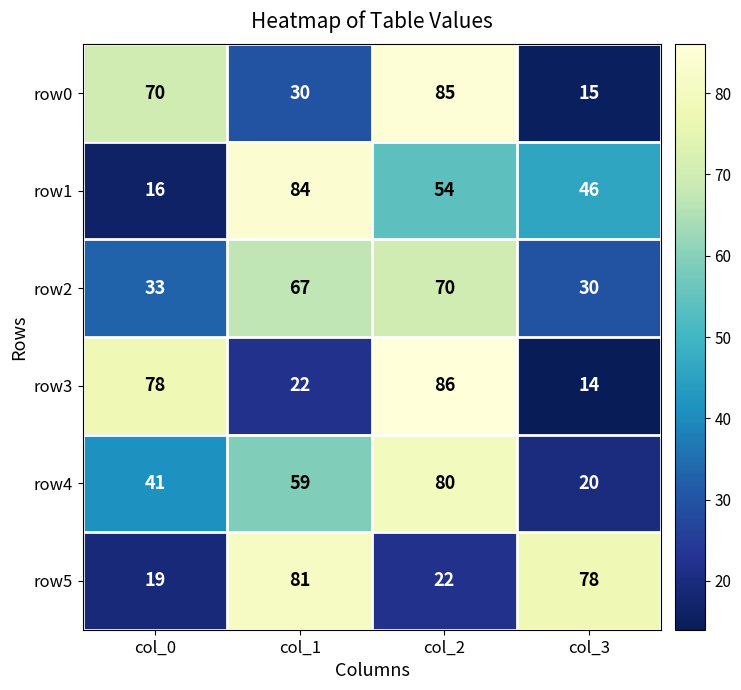

At which label does row1 first exceed 54?

col_1